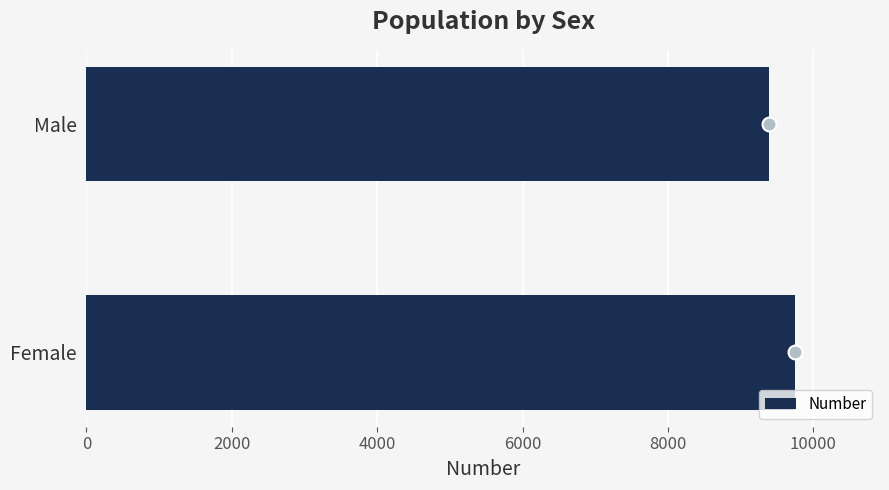

Does the chart contain stacked bars?

No